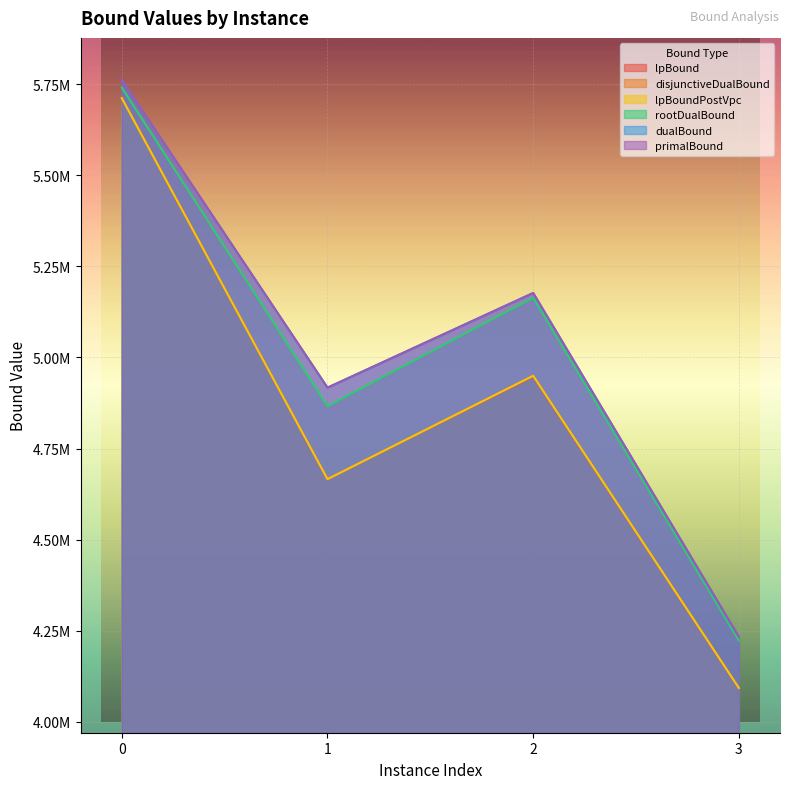

In rootDualBound, how many points are lower than both neighbors (excluding endpoints)?

1